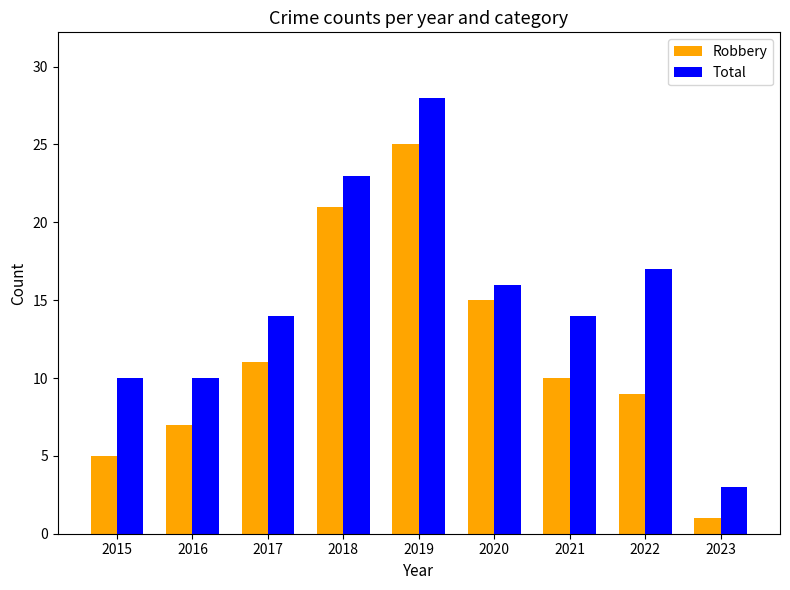

Reading left to right, extract all data points from this chart.

Robbery: 5	7	11	21	25	15	10	9	1
Total: 10	10	14	23	28	16	14	17	3